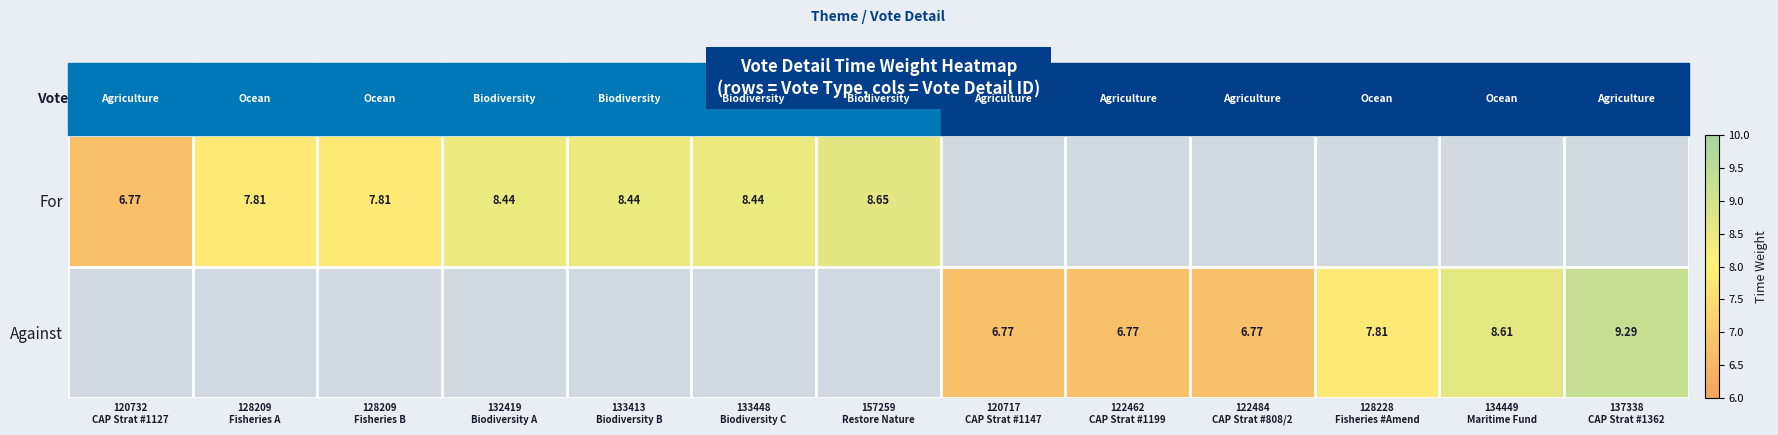

True or false: Against has a value of 9.3 at 137338 CAP Strat #1362.

True